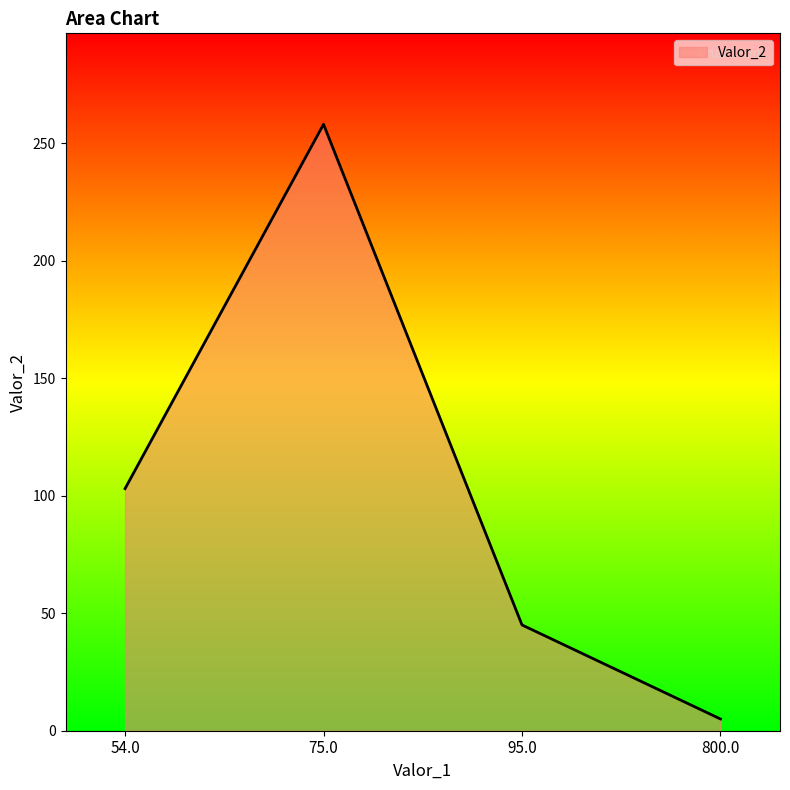

At which label is the value closest to 131?

54.0